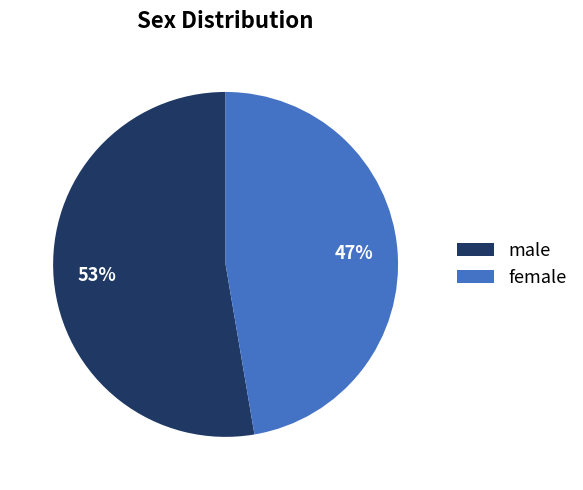

Which category has the smallest portion of the pie?

female